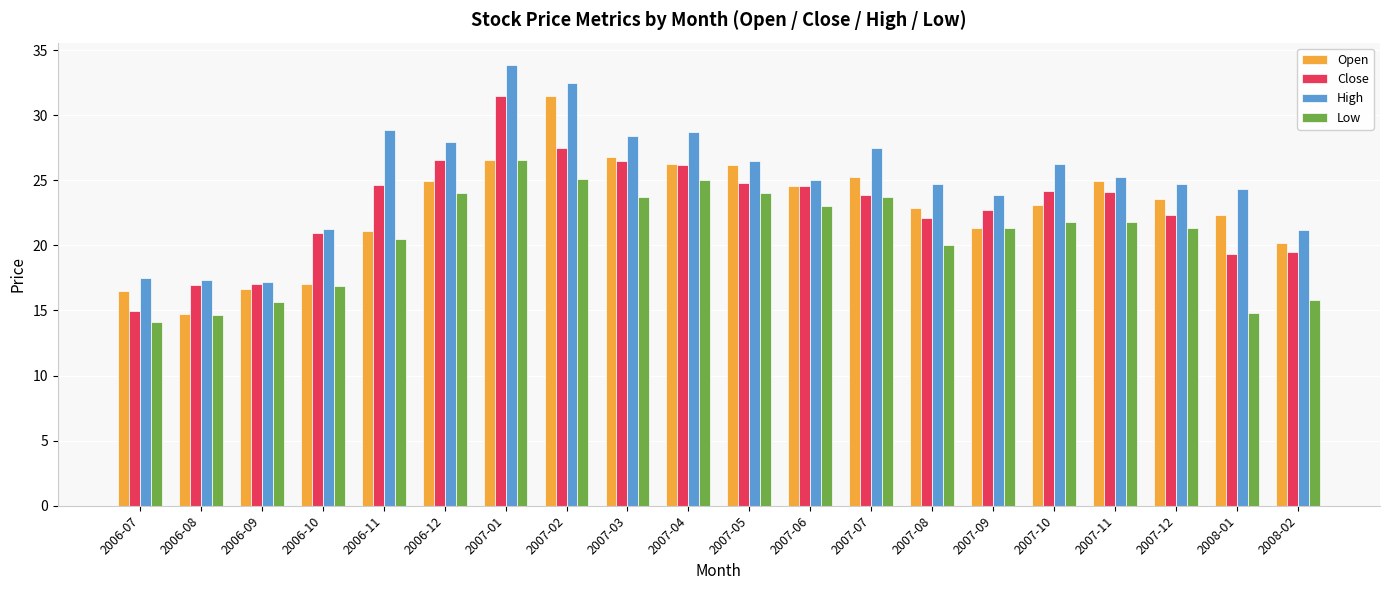

What is the label of the 4th bar from the left?

2006-10